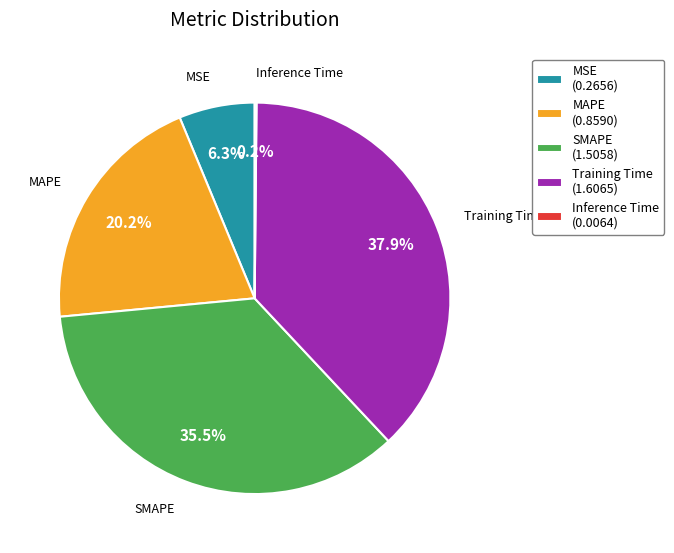

Is the sum of Training Time and SMAPE greater than half?

Yes